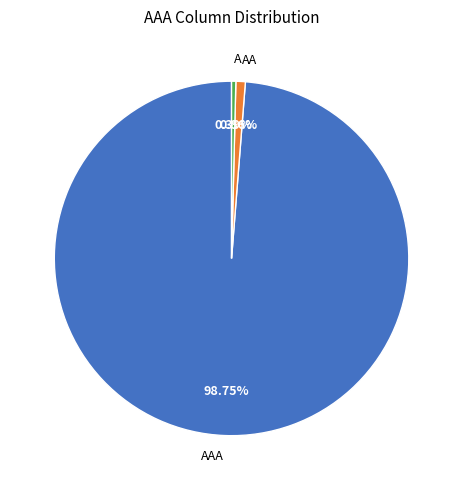

How many slices are in this pie chart?

3